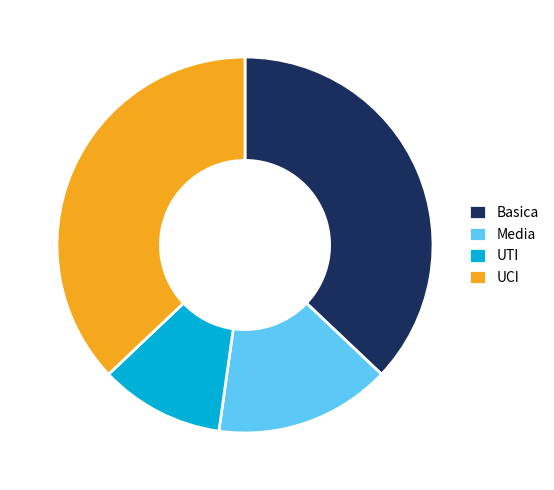

Does UCI represent more than half of the total?

No